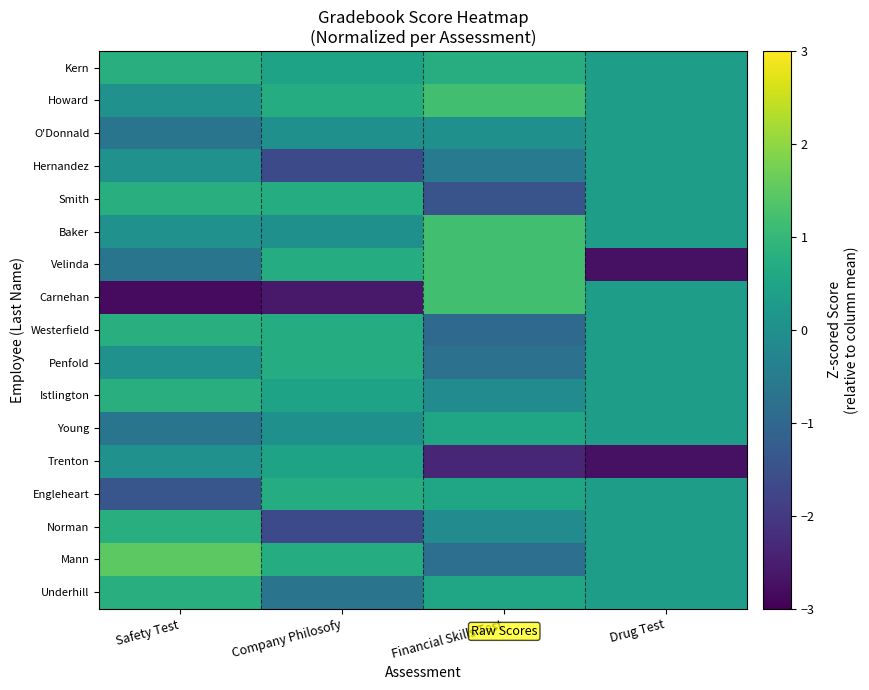

List the series in order of their peak value, lowest first.

O'Donnald, Hernandez, Trenton, Young, Penfold, Engleheart, Kern, Smith, Westerfield, Istlington, Norman, Underhill, Howard, Baker, Velinda, Carnehan, Mann